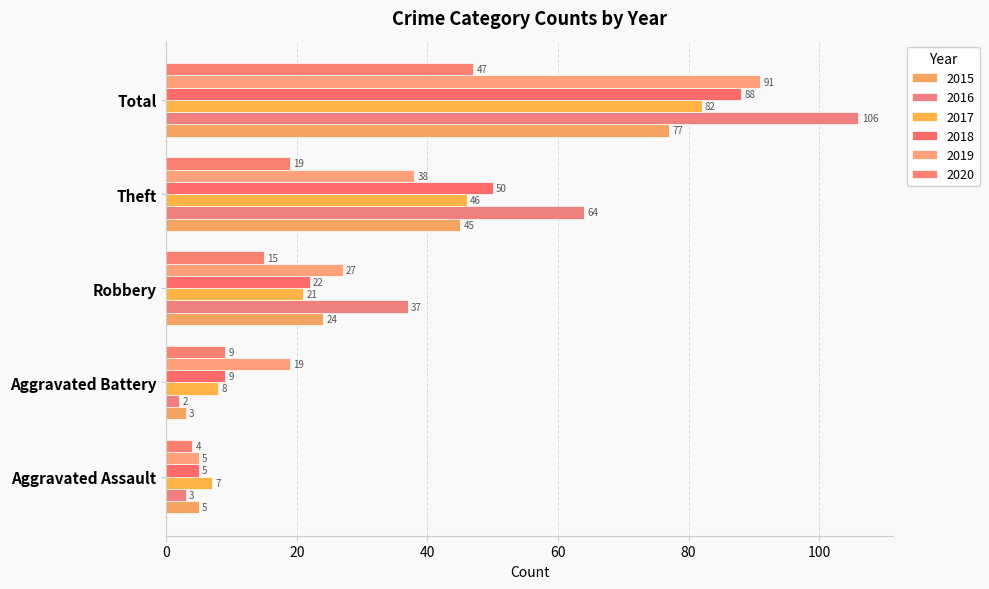

At how many categories does at least one series exceed 73?

1